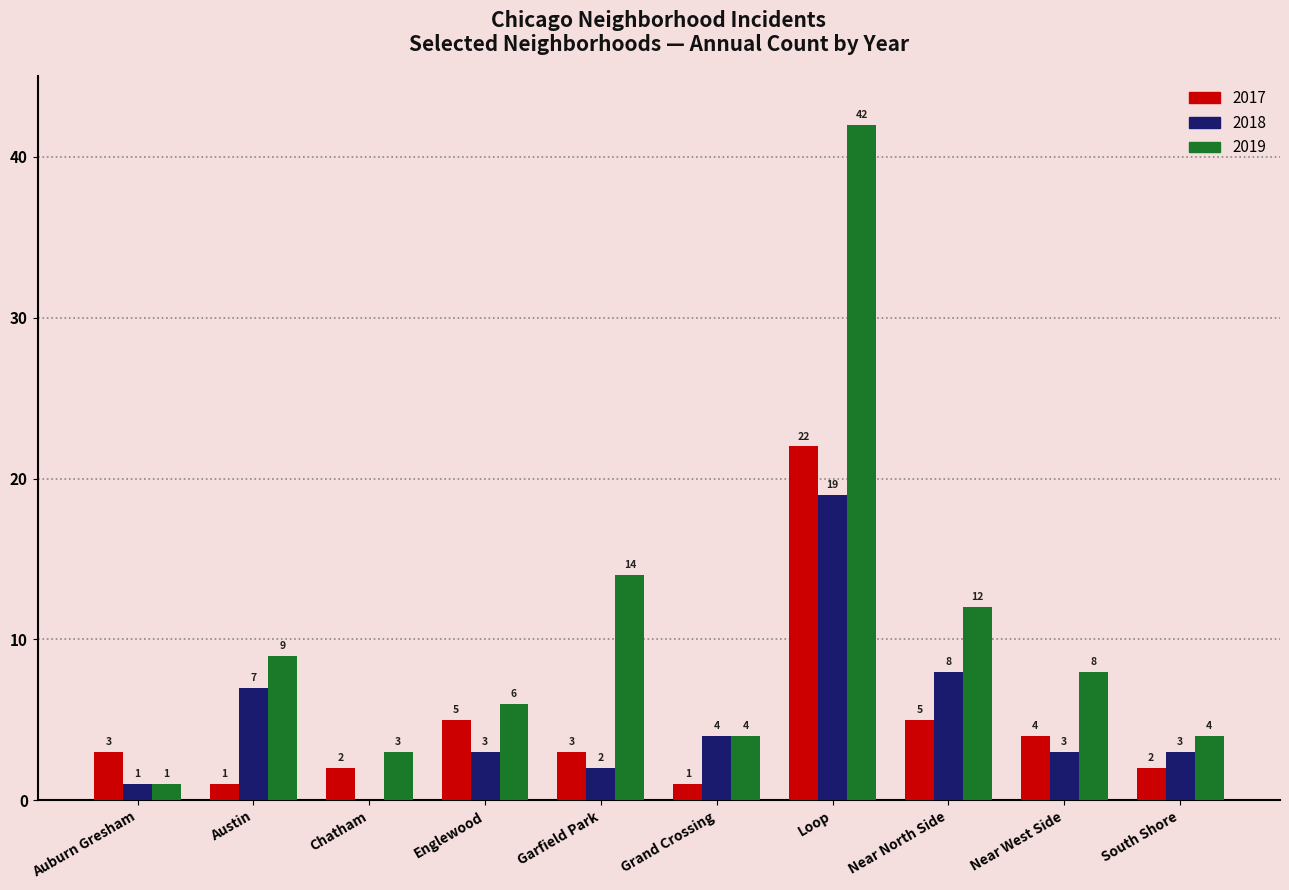

How many groups of bars are there?

10